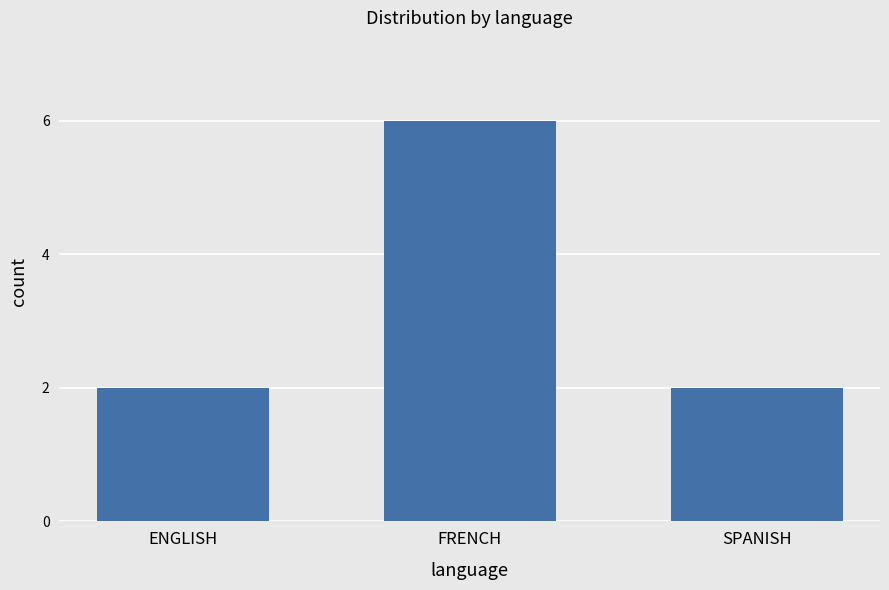

What is the difference between the maximum and minimum values?

4